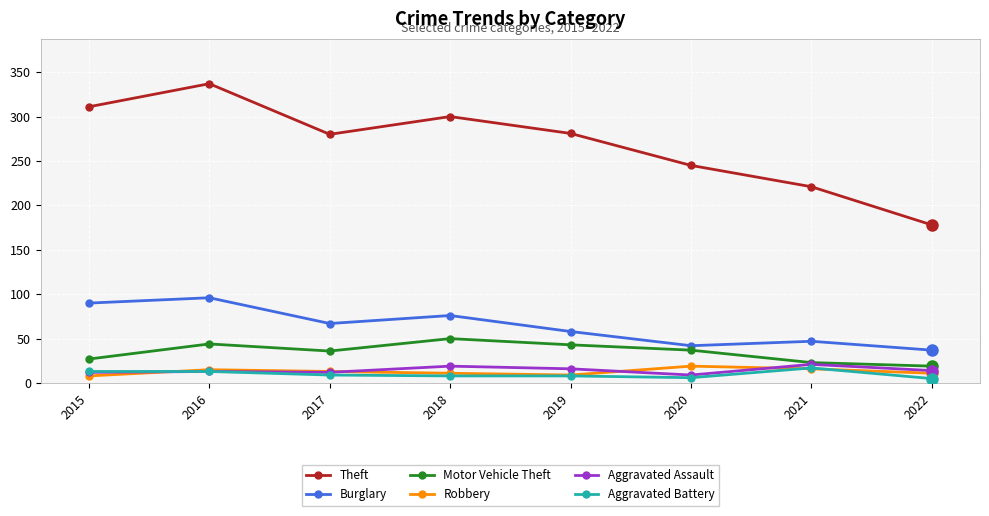

What is the difference between the Burglary values at 2018 and 2019?

18